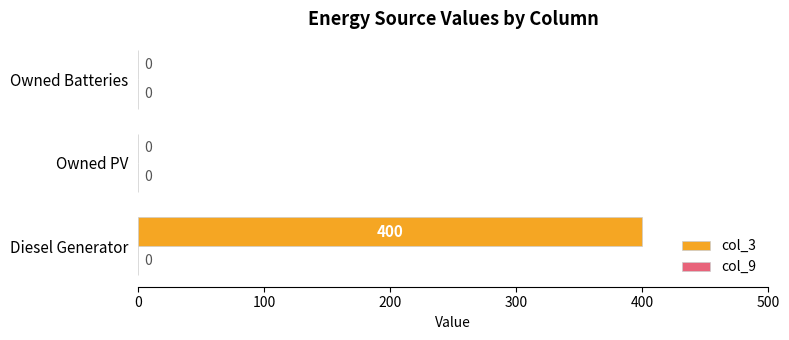

Is it true that the value at Diesel Generator is 203?

False